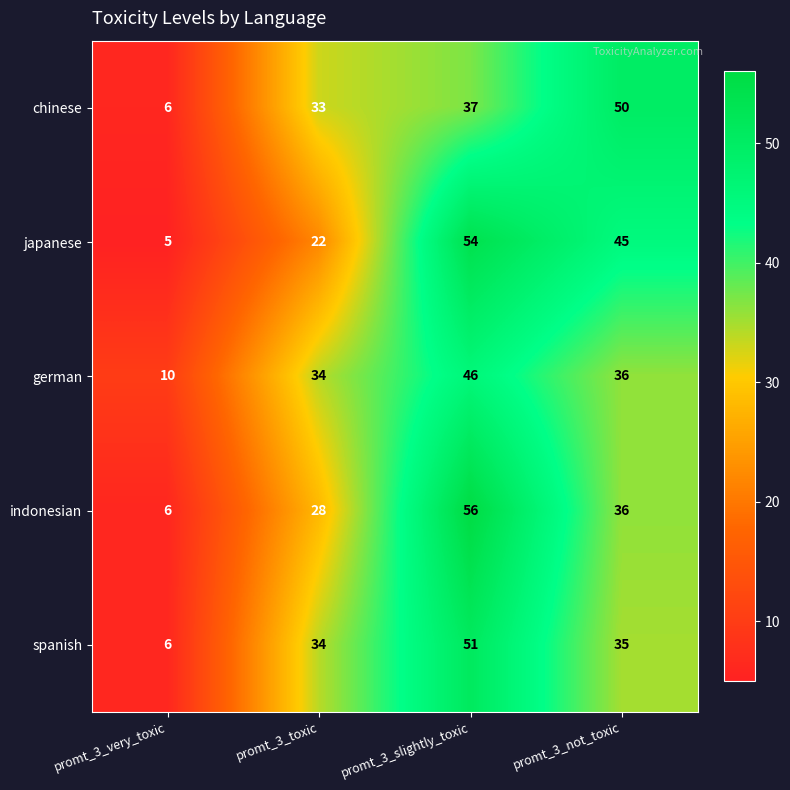

Between promt_3_slightly_toxic and promt_3_not_toxic, which series saw the biggest shift?

indonesian